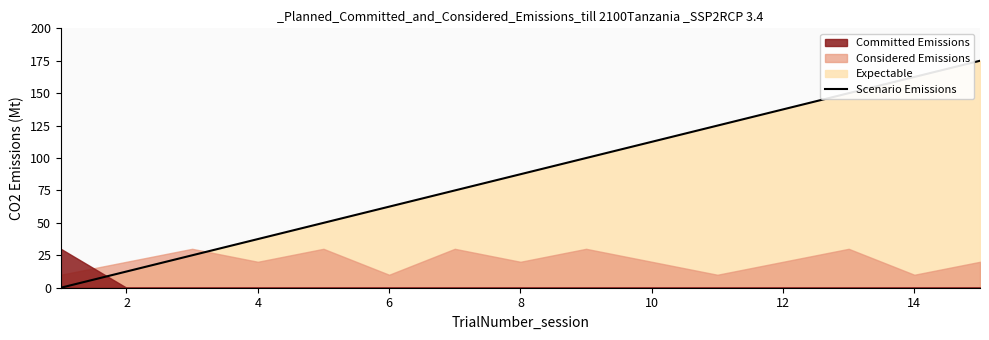

Is it true that Scenario Emissions equals 37.5 at 4?

True